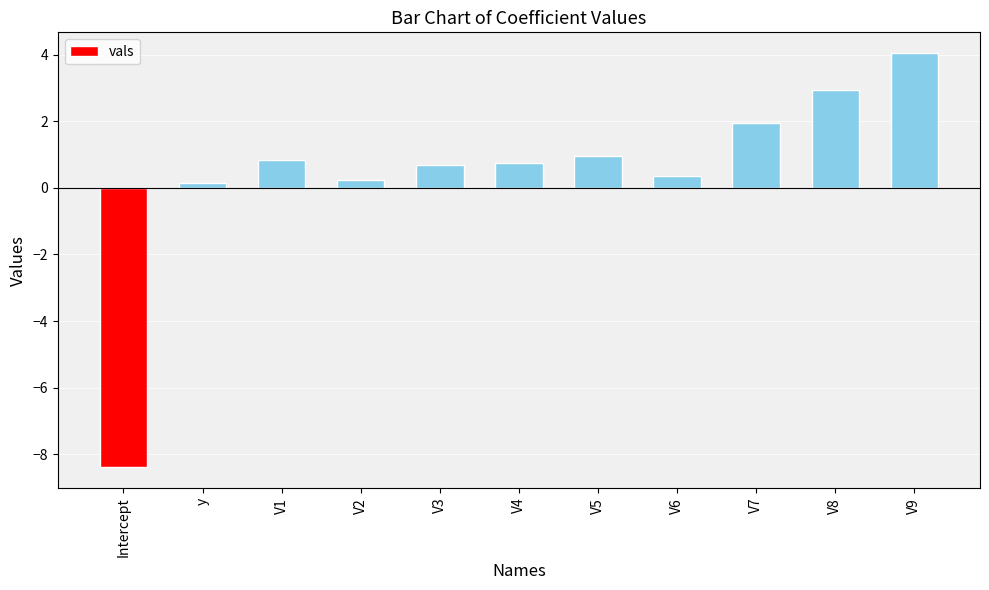

What is the value of the 7th bar from the left?

1.0